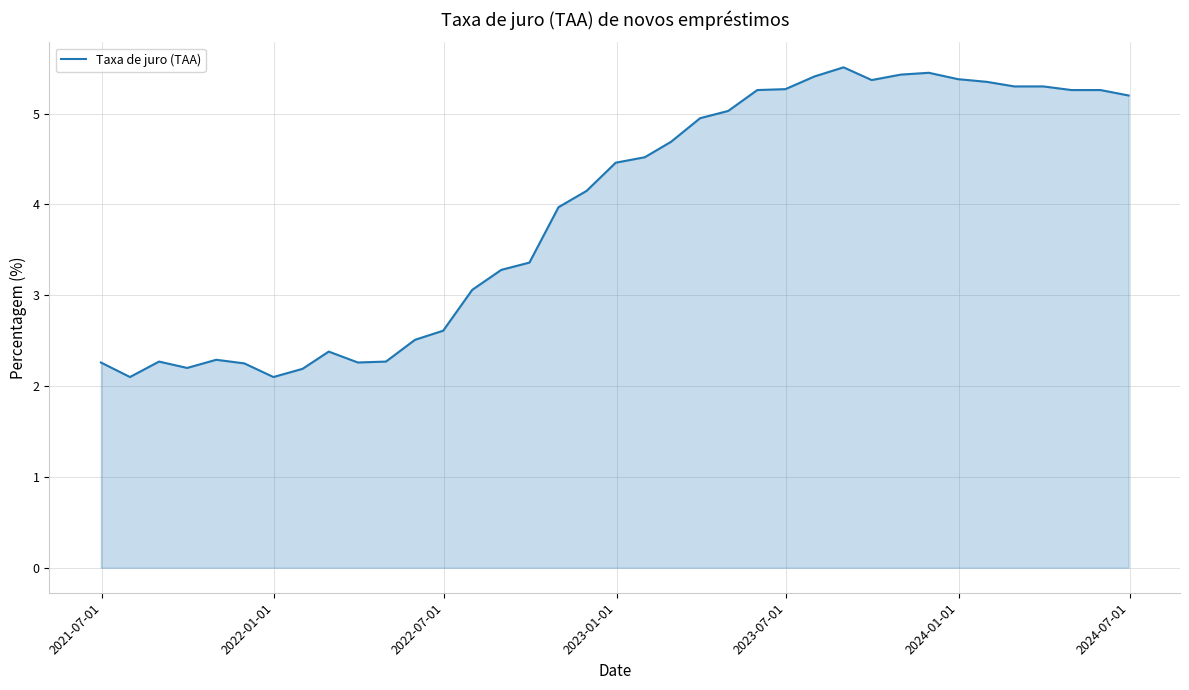

What is the maximum value shown in the chart?

5.5